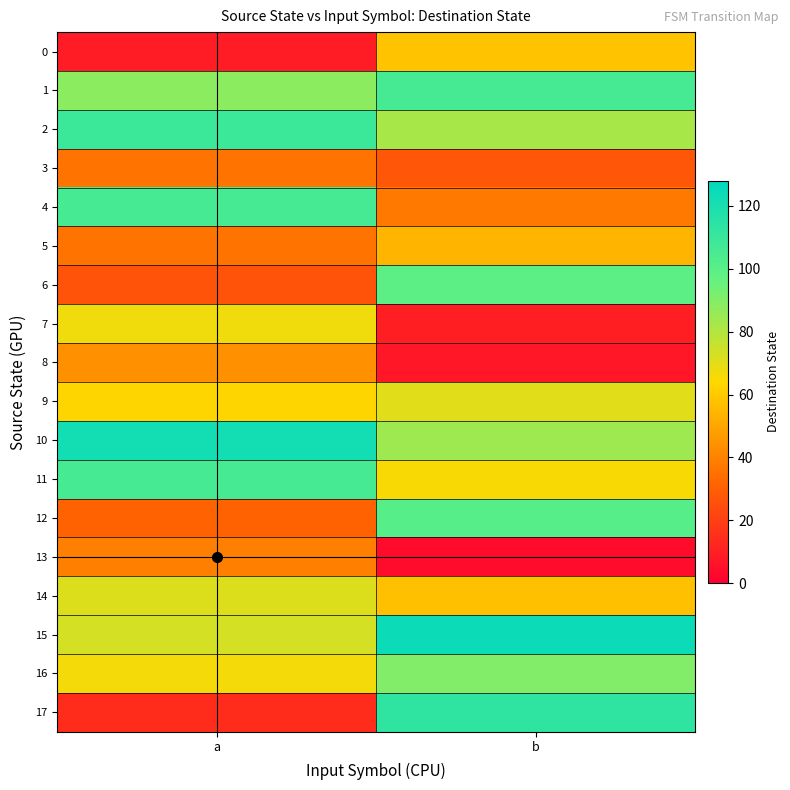

Rank the series by their maximum value, from highest to lowest.

15, 10, 17, 2, 1, 4, 11, 12, 6, 16, 14, 9, 7, 0, 5, 8, 13, 3